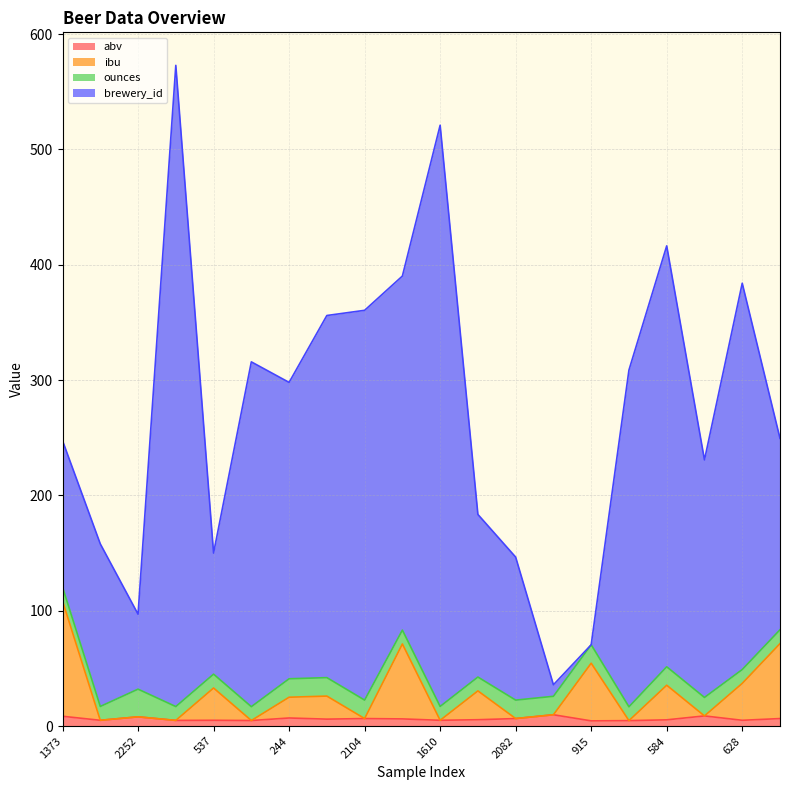

True or false: ibu and brewery_id cross at least once.

False